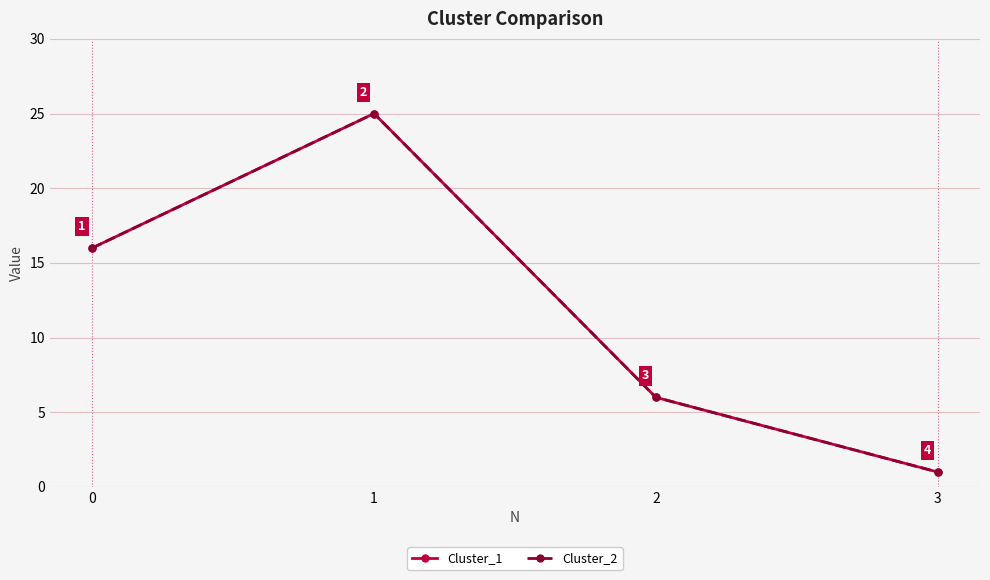

Does the chart display data point markers on the line(s)?

Yes